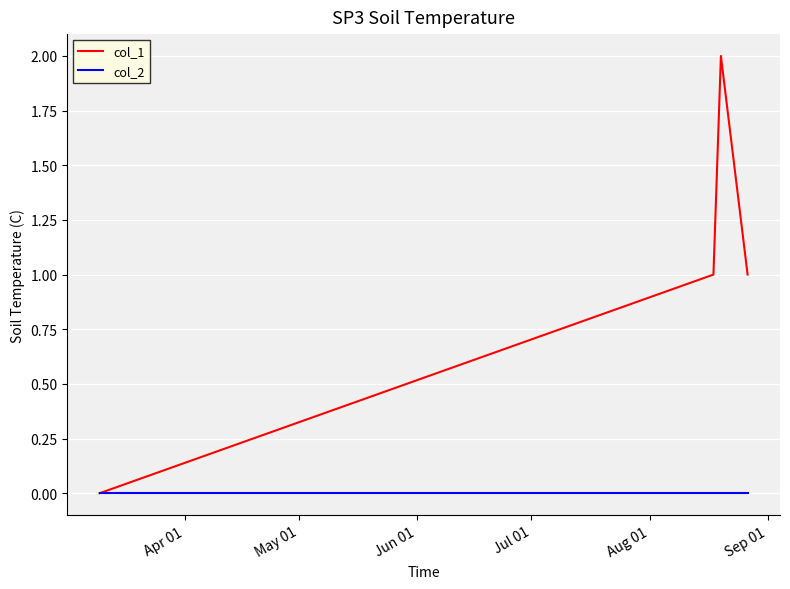

List the series in order of their peak value, lowest first.

col_2, col_1